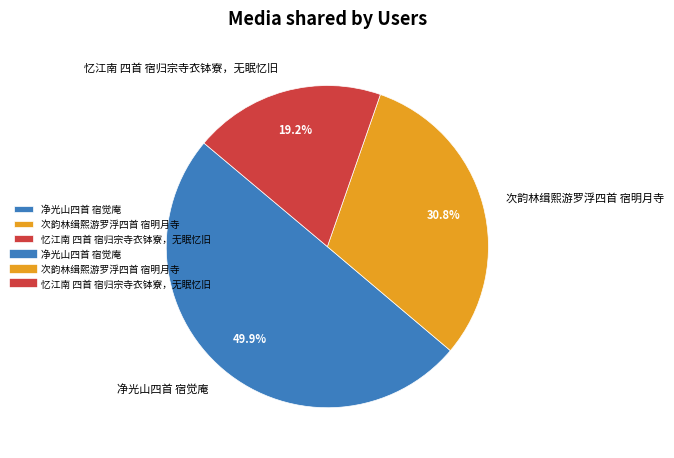

To the nearest percent, what is the difference between the largest and smallest slice percentages?

31%